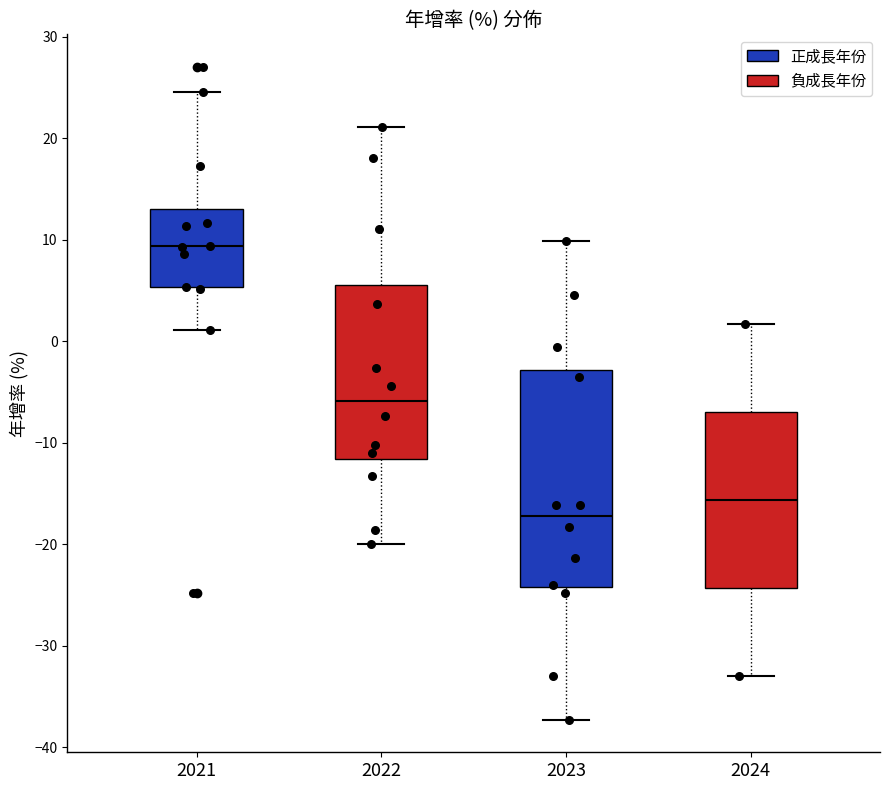

Where is the lower edge of the box at x = 2024 on the y-axis? The values are not printed on the chart, so give them approximately, as read against the axis.

-24